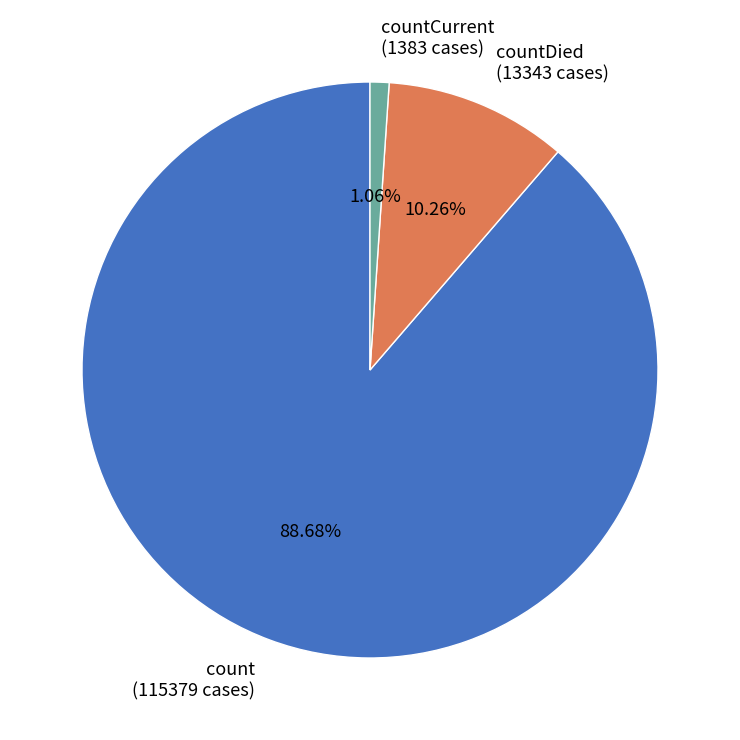

Do countDied (13343 cases) and count (115379 cases) together represent more than half of the pie?

Yes